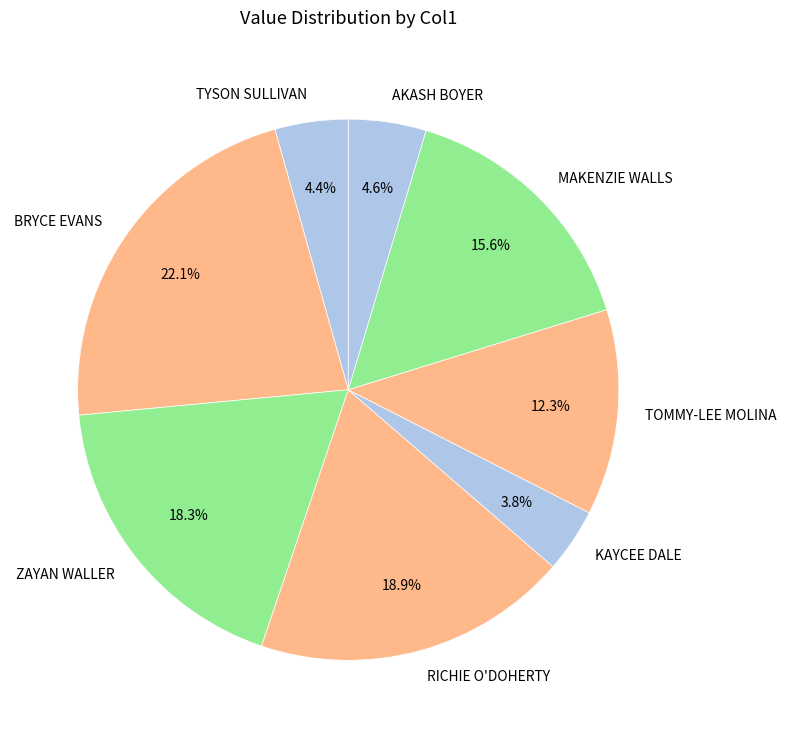

To the nearest percent, what portion does AKASH BOYER represent?

5%